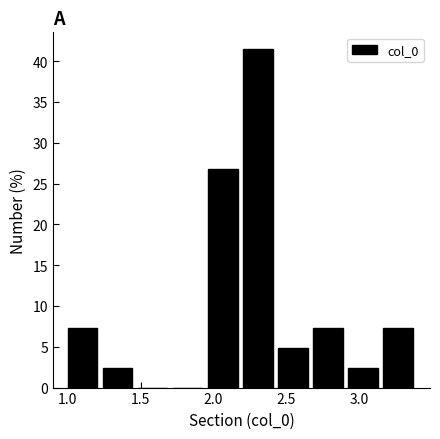

Reading left to right, list every bar in this chart as the range it spans on the x-axis followed by its height. Neither the bar edges nor the heights are printed on the chart, so give them approximately, as read against the axes.

1.00 to 1.24: 7.5
1.24 to 1.48: 2.5
1.48 to 1.72: 0
1.72 to 1.96: 0
1.96 to 2.20: 27.0
2.20 to 2.44: 41.5
2.44 to 2.68: 5.0
2.68 to 2.92: 7.5
2.92 to 3.16: 2.5
3.16 to 3.40: 7.5